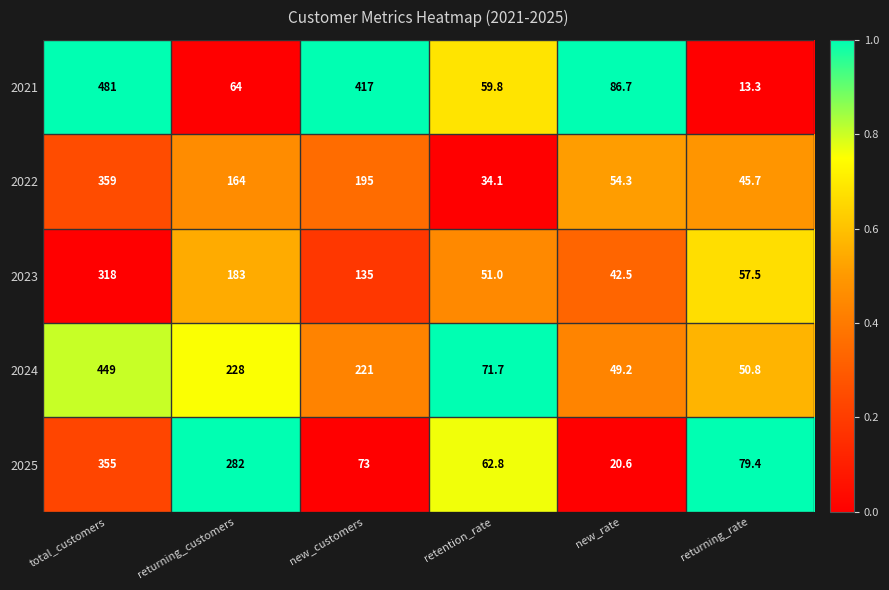

At which category is the sum across all series the highest?

total_customers